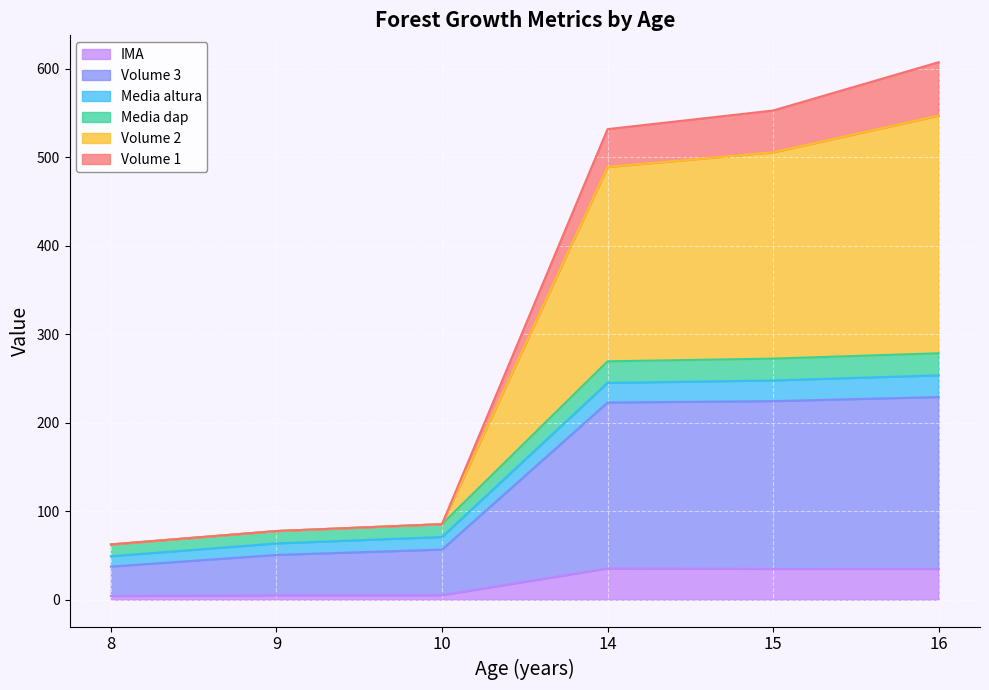

What is the maximum value for IMA?

35.4